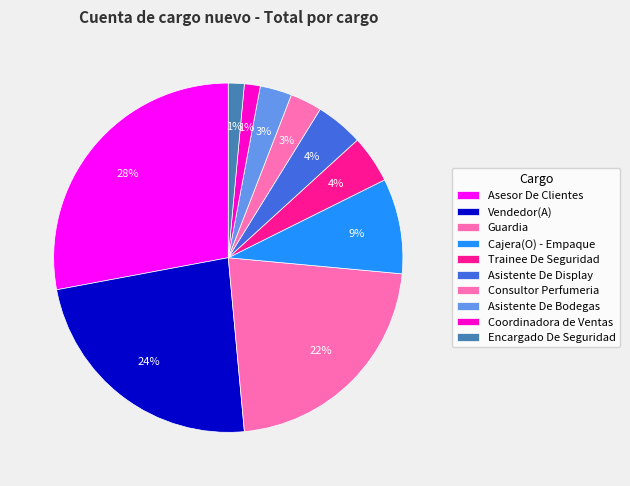

Does any single category account for the majority?

No